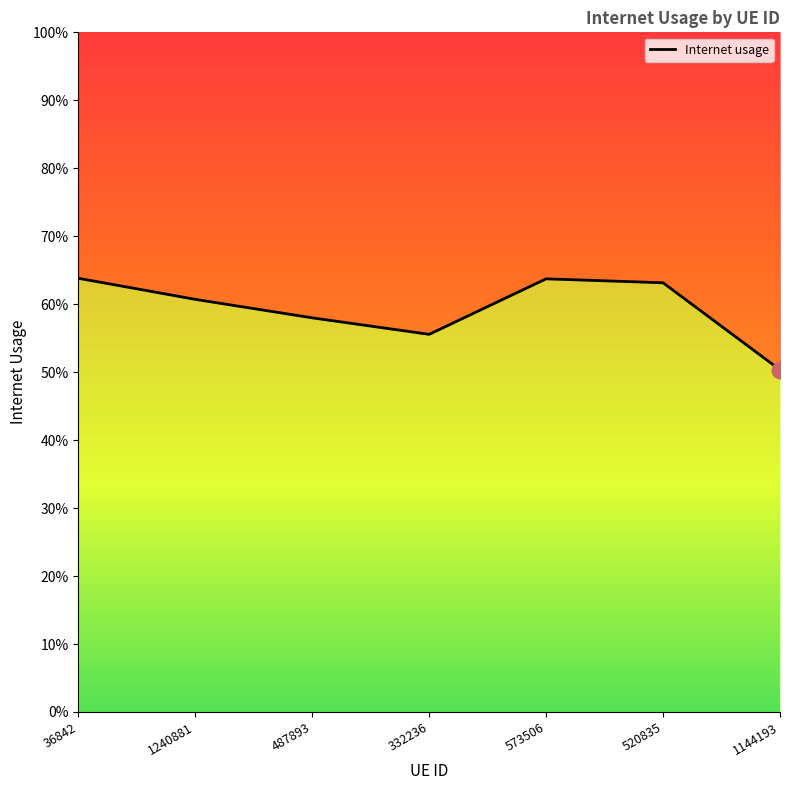

Does the chart have visible grid lines?

No